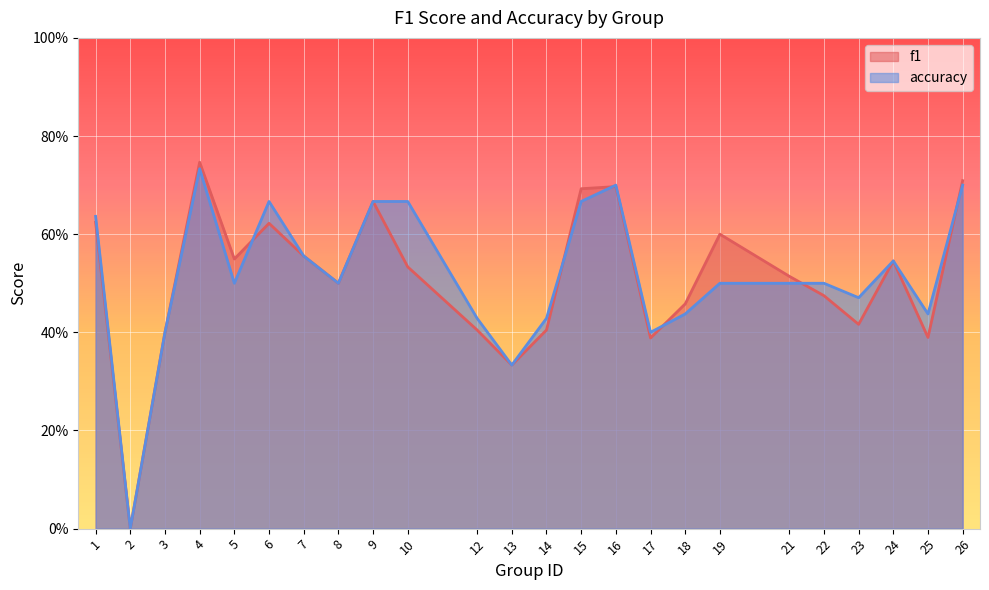

How many interior local peaks does the accuracy series have?

4